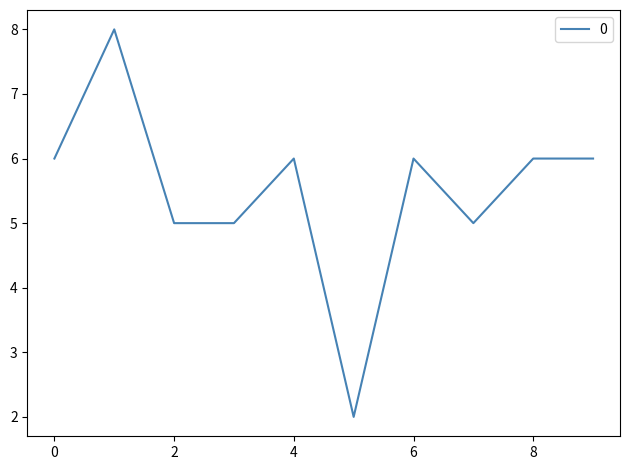

Reading left to right, what are all the values shown in this chart?

6	8	5	5	6	2	6	5	6	6